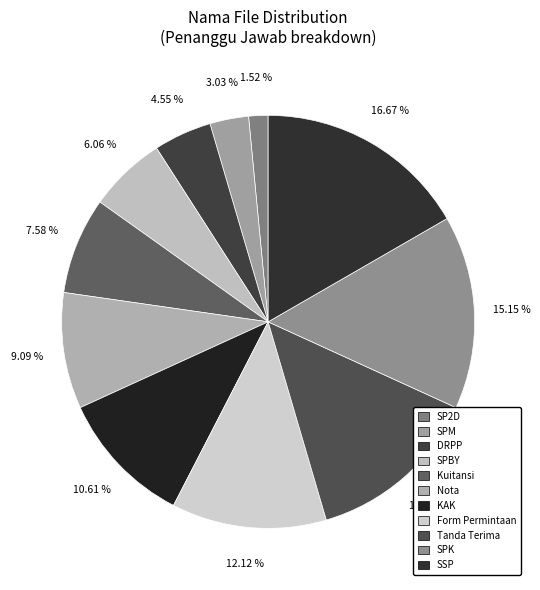

What percentage is the Form Permintaan slice, to the nearest percent?

12%